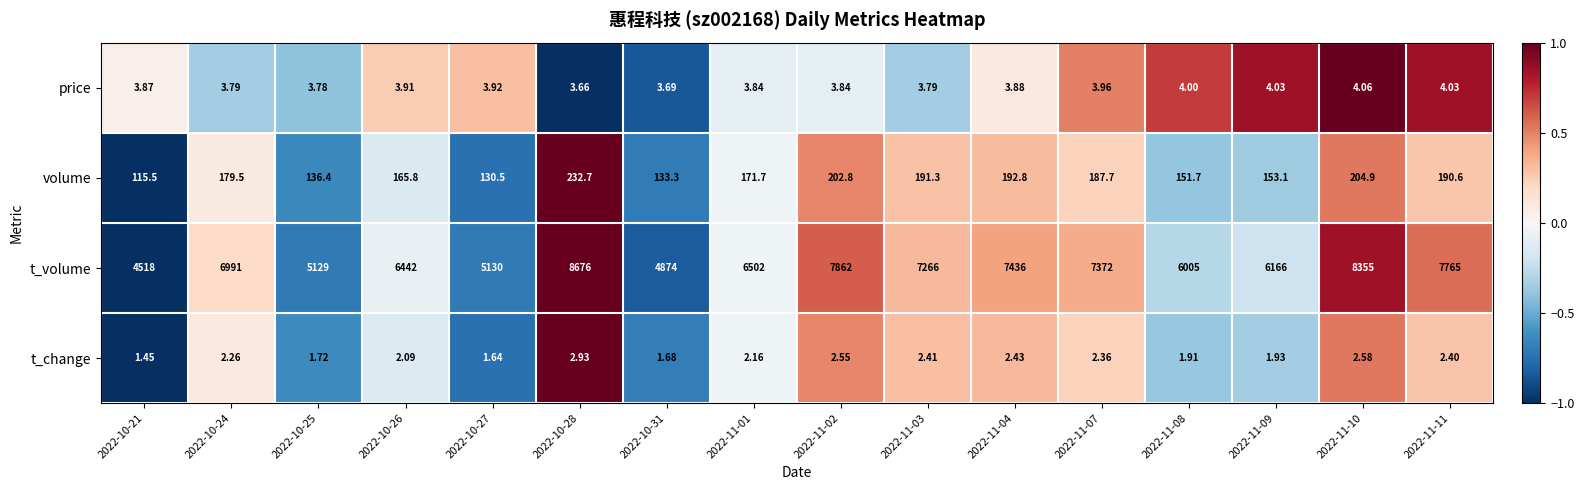

At which category does the chart reach its peak across all series?

2022-10-28